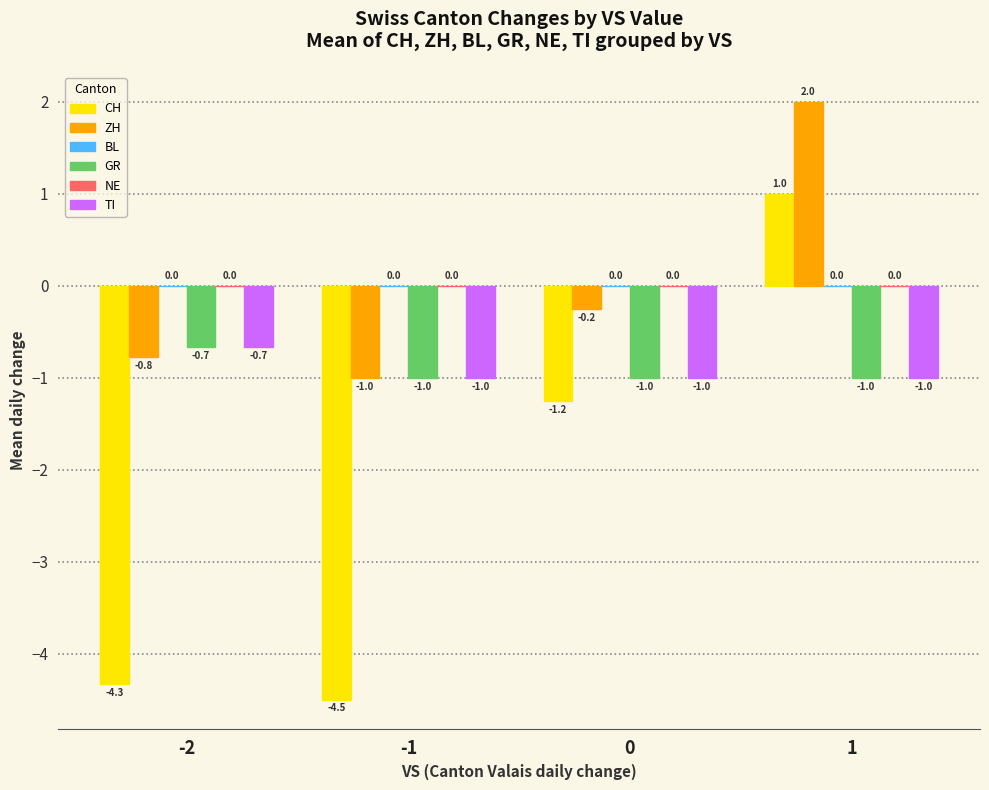

What is the spread (max minus min) of values at 1?

3.0